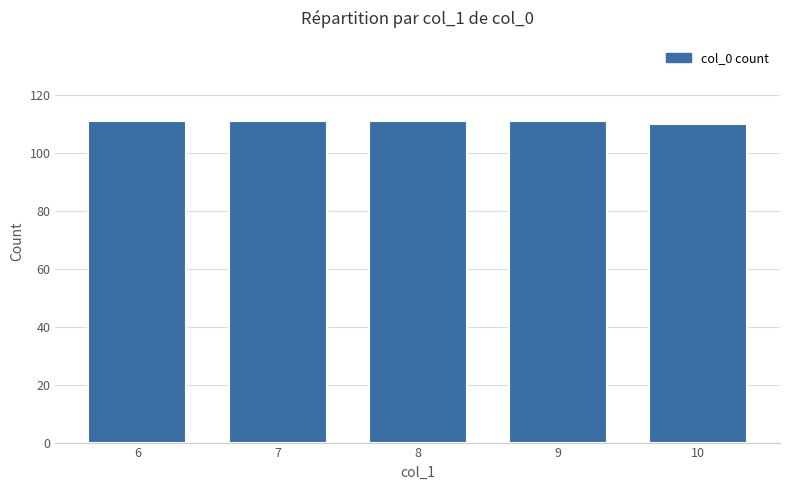

What is the minimum value shown in the chart?

110